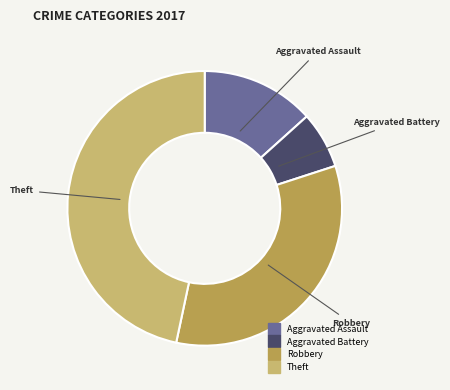

Does any single category account for the majority?

No